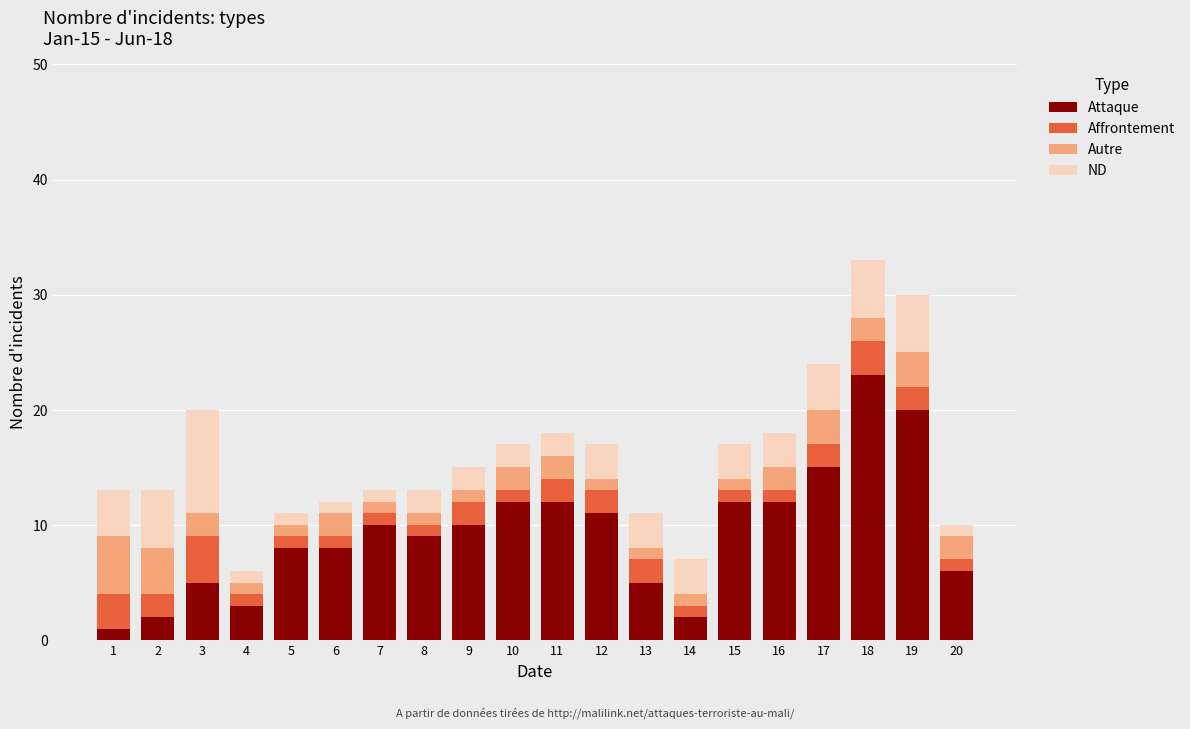

Is it true that Attaque equals 4 at 16?

False